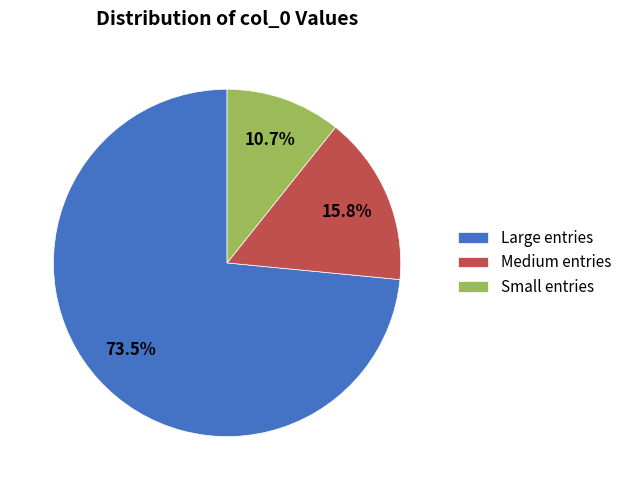

Which has a higher value, Small entries or Medium entries?

Medium entries